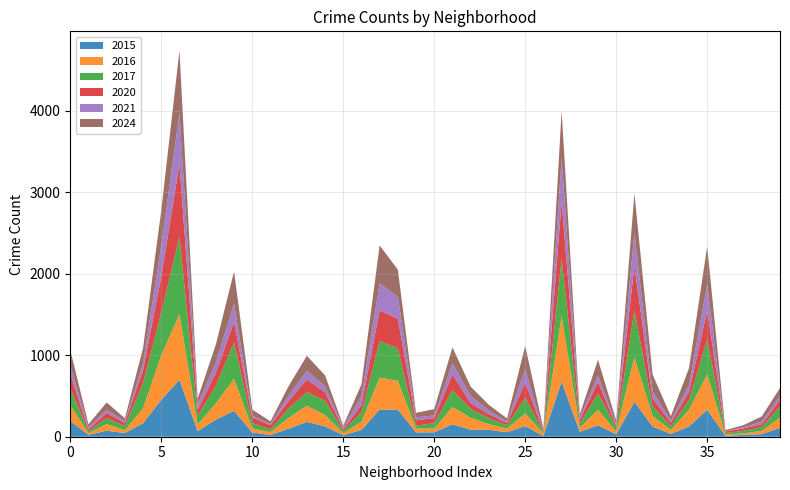

Reading right to left, list all the values displayed in this chart.

2016: Hermosa=125	Hegewisch=41	Greektown=18	Grant Park=18	Grand Crossing=435	Garfield Ridge=208	Gold Coast=48	Garfield Ridge=129	Garfield Park=550	Galewood=35	Gage Park=191	Fuller Park=50	Englewood=806	Edison Park=30	Edgewater=155	East Village=45	East Side=70	Dunning=146	Douglas=214	Clearing=46	Chinatown=49	Chicago Lawn=352	Chatham=392	Calumet Heights=101	Burnside=23	Bucktown=139	Brighton Park=199	Bridgeport=133	Boystown=35	Beverly=50	Belmont Cragin=393	Avondale=200	Avalon Park=82	Austin=807	Auburn Gresham=547	Ashburn=185	Armour Square=36	Archer Heights=81	Andersonville=20	Albany Park=194
2021: Hermosa=52	Hegewisch=32	Greektown=15	Grant Park=1	Grand Crossing=323	Garfield Ridge=84	Gold Coast=29	Garfield Ridge=84	Garfield Park=406	Galewood=21	Gage Park=80	Fuller Park=28	Englewood=537	Edison Park=5	Edgewater=164	East Village=19	East Side=44	Dunning=87	Douglas=134	Clearing=32	Chinatown=36	Chicago Lawn=272	Chatham=328	Calumet Heights=109	Burnside=22	Bucktown=73	Brighton Park=105	Bridgeport=66	Boystown=14	Beverly=21	Belmont Cragin=226	Avondale=124	Avalon Park=69	Austin=621	Auburn Gresham=380	Ashburn=85	Armour Square=23	Archer Heights=40	Andersonville=24	Albany Park=112
2017: Hermosa=135	Hegewisch=46	Greektown=31	Grant Park=17	Grand Crossing=424	Garfield Ridge=118	Gold Coast=48	Garfield Ridge=118	Garfield Park=571	Galewood=52	Gage Park=200	Fuller Park=49	Englewood=701	Edison Park=17	Edgewater=192	East Village=40	East Side=72	Dunning=109	Douglas=204	Clearing=66	Chinatown=35	Chicago Lawn=398	Chatham=447	Calumet Heights=117	Burnside=25	Bucktown=177	Brighton Park=167	Bridgeport=117	Boystown=33	Beverly=65	Belmont Cragin=448	Avondale=219	Avalon Park=103	Austin=947	Auburn Gresham=520	Ashburn=309	Armour Square=50	Archer Heights=74	Andersonville=22	Albany Park=211
2024: Hermosa=95	Hegewisch=63	Greektown=25	Grant Park=18	Grand Crossing=466	Garfield Ridge=208	Gold Coast=51	Garfield Ridge=208	Garfield Park=483	Galewood=39	Gage Park=193	Fuller Park=37	Englewood=579	Edison Park=24	Edgewater=287	East Village=37	East Side=69	Dunning=116	Douglas=196	Clearing=78	Chinatown=55	Chicago Lawn=332	Chatham=467	Calumet Heights=144	Burnside=20	Bucktown=135	Brighton Park=185	Bridgeport=118	Boystown=32	Beverly=75	Belmont Cragin=393	Avondale=224	Avalon Park=68	Austin=770	Auburn Gresham=435	Ashburn=183	Armour Square=34	Archer Heights=88	Andersonville=39	Albany Park=187
2015: Hermosa=109	Hegewisch=32	Greektown=23	Grant Park=11	Grand Crossing=331	Garfield Ridge=125	Gold Coast=34	Garfield Ridge=125	Garfield Park=428	Galewood=29	Gage Park=140	Fuller Park=60	Englewood=675	Edison Park=9	Edgewater=131	East Village=55	East Side=85	Dunning=86	Douglas=152	Clearing=54	Chinatown=53	Chicago Lawn=334	Chatham=333	Calumet Heights=83	Burnside=19	Bucktown=127	Brighton Park=182	Bridgeport=99	Boystown=21	Beverly=53	Belmont Cragin=317	Avondale=209	Avalon Park=69	Austin=699	Auburn Gresham=453	Ashburn=165	Armour Square=45	Archer Heights=74	Andersonville=23	Albany Park=192
2020: Hermosa=82	Hegewisch=36	Greektown=31	Grant Park=16	Grand Crossing=357	Garfield Ridge=99	Gold Coast=42	Garfield Ridge=99	Garfield Park=545	Galewood=22	Gage Park=141	Fuller Park=52	Englewood=701	Edison Park=13	Edgewater=185	East Village=28	East Side=51	Dunning=71	Douglas=196	Clearing=63	Chinatown=65	Chicago Lawn=362	Chatham=381	Calumet Heights=88	Burnside=26	Bucktown=103	Brighton Park=155	Bridgeport=89	Boystown=53	Beverly=70	Belmont Cragin=252	Avondale=156	Avalon Park=76	Austin=894	Auburn Gresham=443	Ashburn=161	Armour Square=38	Archer Heights=64	Andersonville=24	Albany Park=169